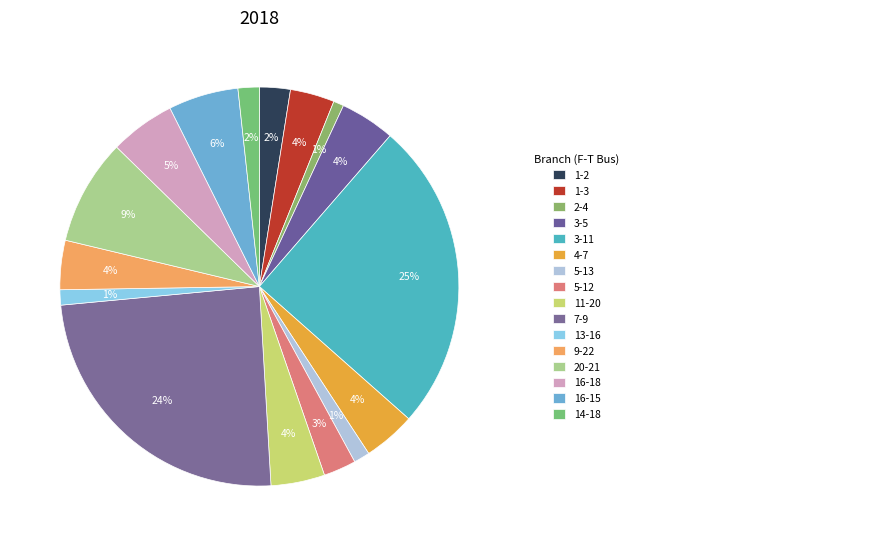

Rank the categories by value from lowest to highest.

2-4, 13-16, 5-13, 14-18, 1-2, 5-12, 1-3, 9-22, 4-7, 11-20, 3-5, 16-18, 16-15, 20-21, 7-9, 3-11